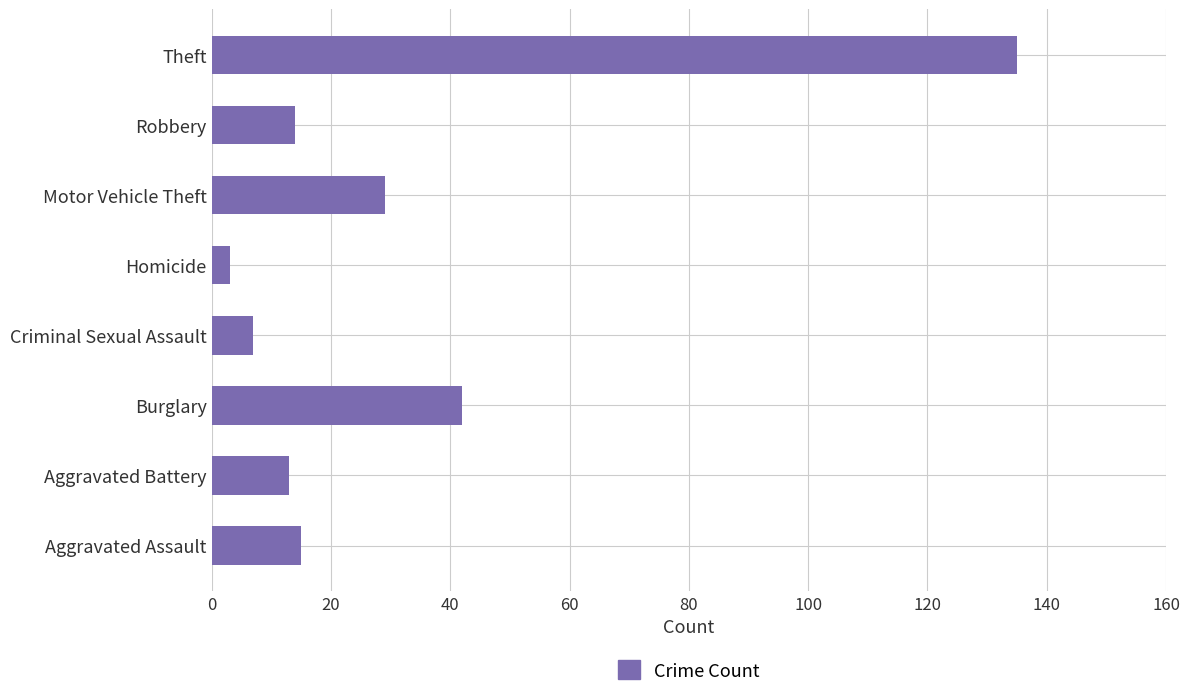

Between Theft and Motor Vehicle Theft, which is larger?

Theft